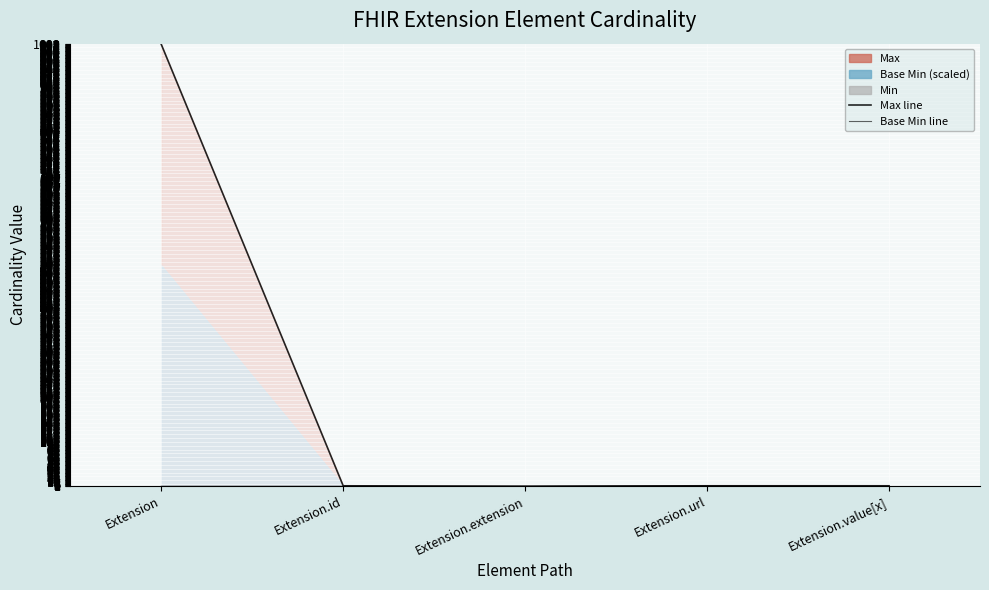

Which series changed the most between Extension.id and Extension.url?

Base Min line